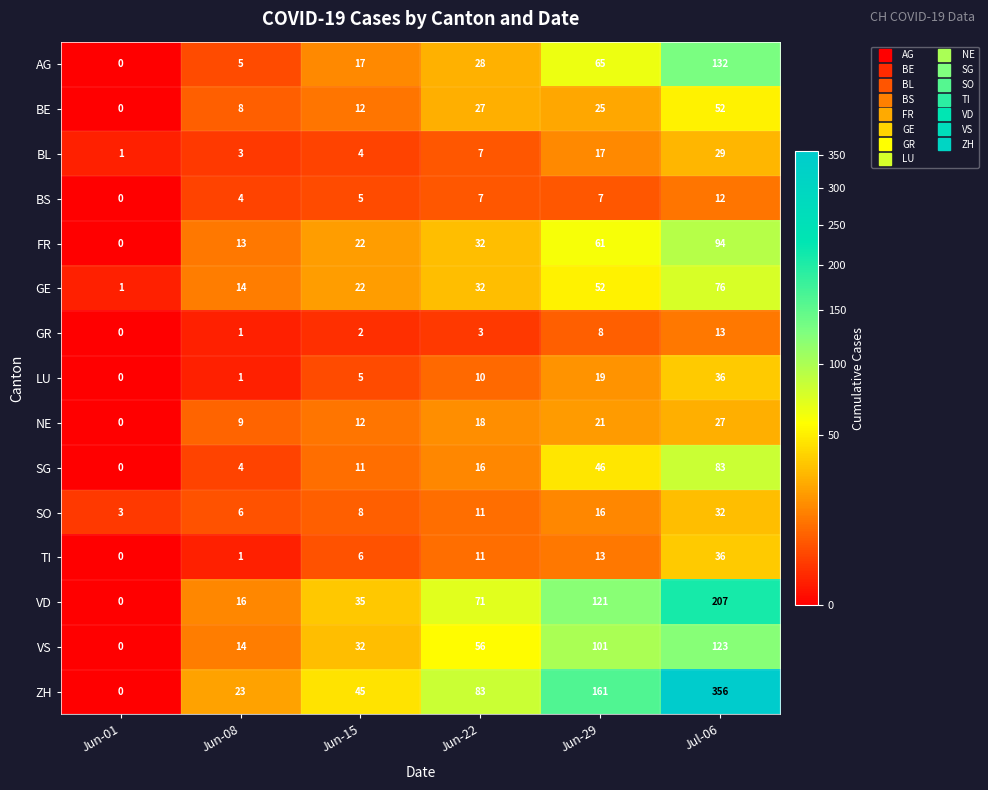

At how many categories does at least one series exceed 36?

4